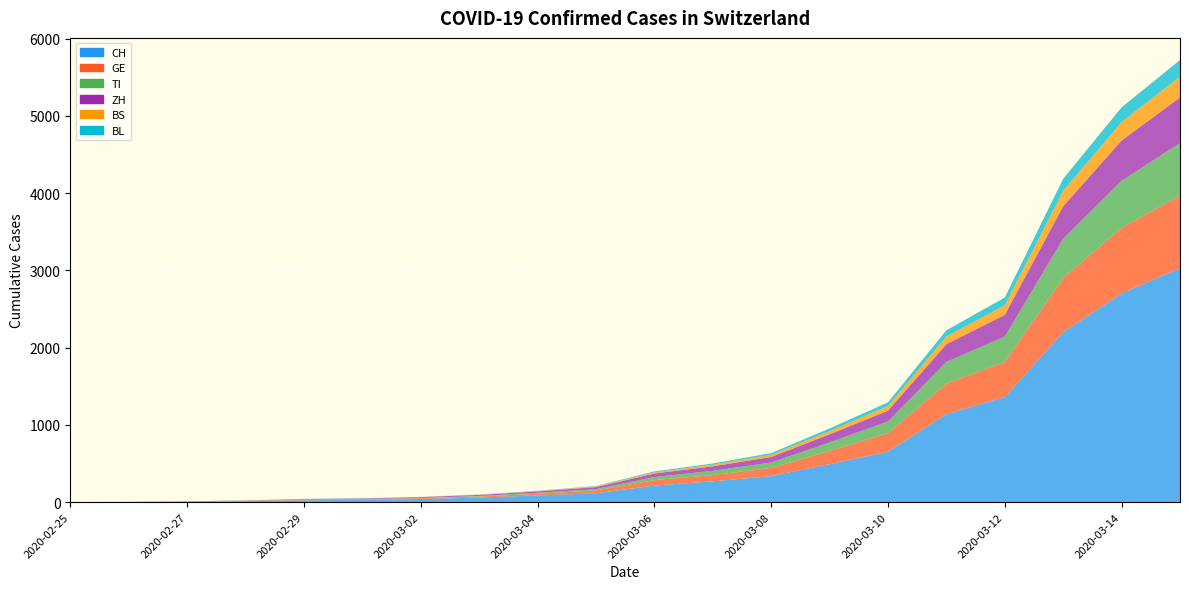

Reading left to right, transcribe all the data shown in this chart.

CH: 0	2	6	13	23	29	40	59	86	114	214	268	337	491	652	1139	1359	2200	2700	3028
GE: 0	1	1	4	8	9	10	13	22	36	70	82	105	171	241	395	454	700	850	940
TI: 0	1	1	1	2	2	4	8	12	18	40	55	70	110	150	280	330	510	610	680
ZH: 0	0	2	2	6	7	10	13	18	26	46	58	72	105	140	230	280	420	520	590
BS: 0	0	1	1	1	1	1	3	5	8	15	20	28	42	60	100	125	200	240	270
BL: 0	0	0	1	2	2	2	2	4	6	12	16	22	34	48	80	100	155	190	215